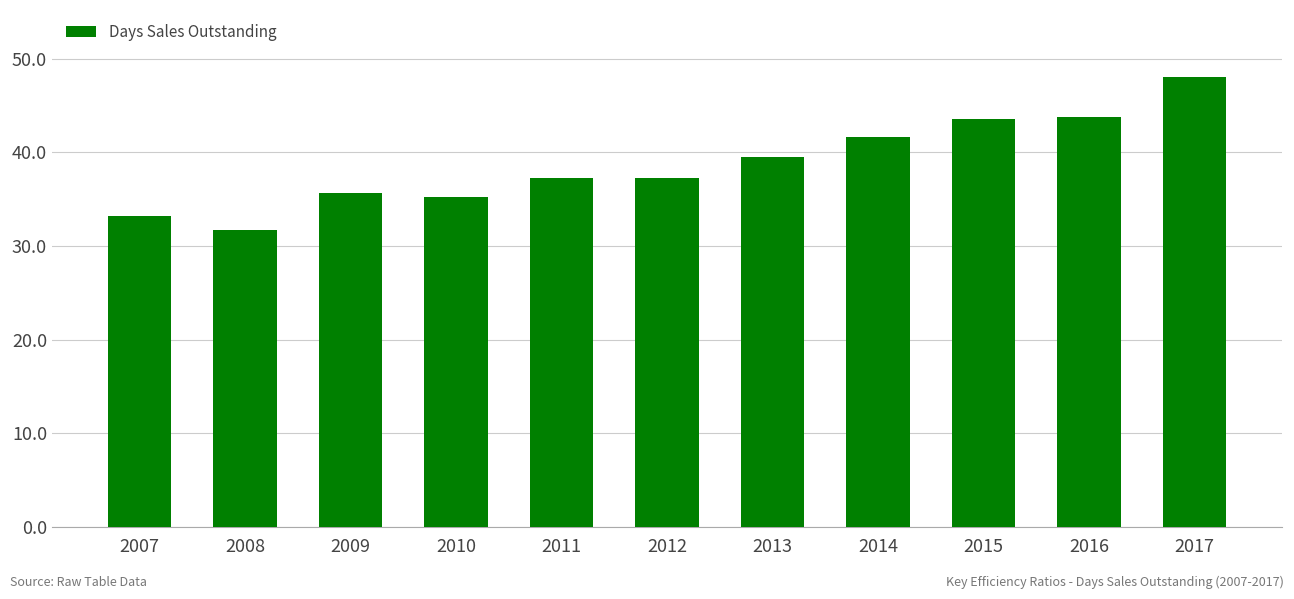

Is it true that the value at 2008 is 31.8?

True